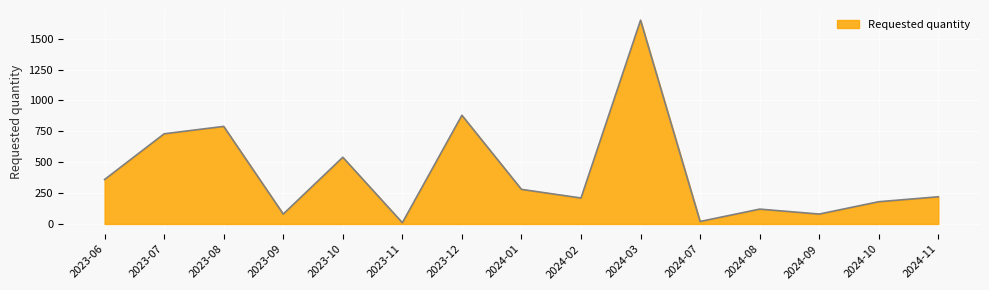

What is the difference between the maximum and minimum values?

1640